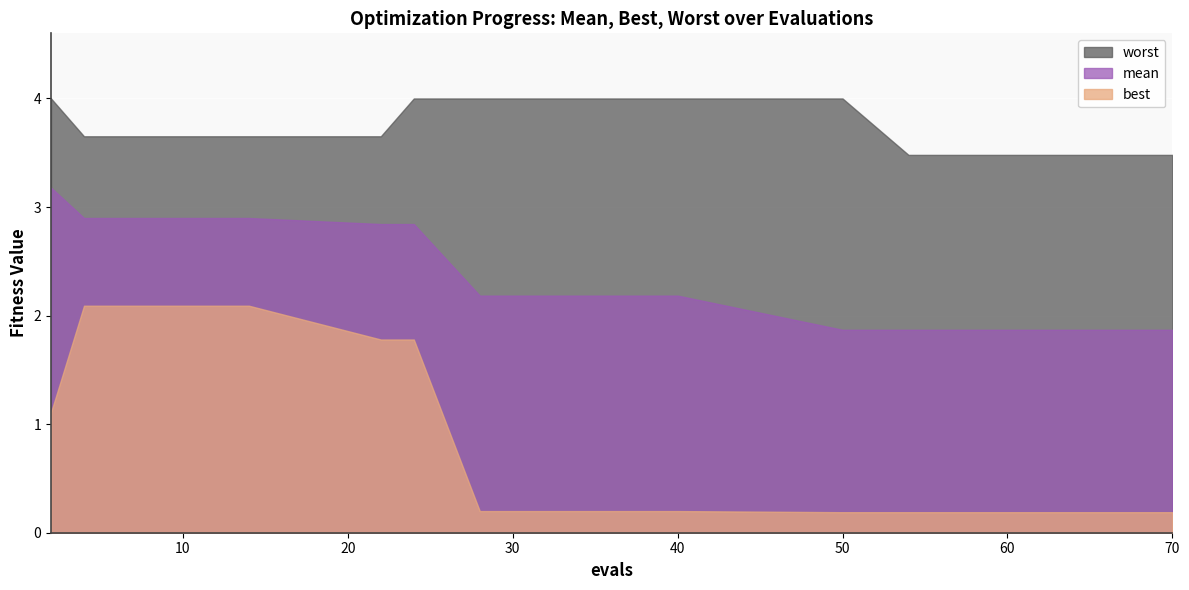

What is the spread (max minus min) of values at 24?

2.2